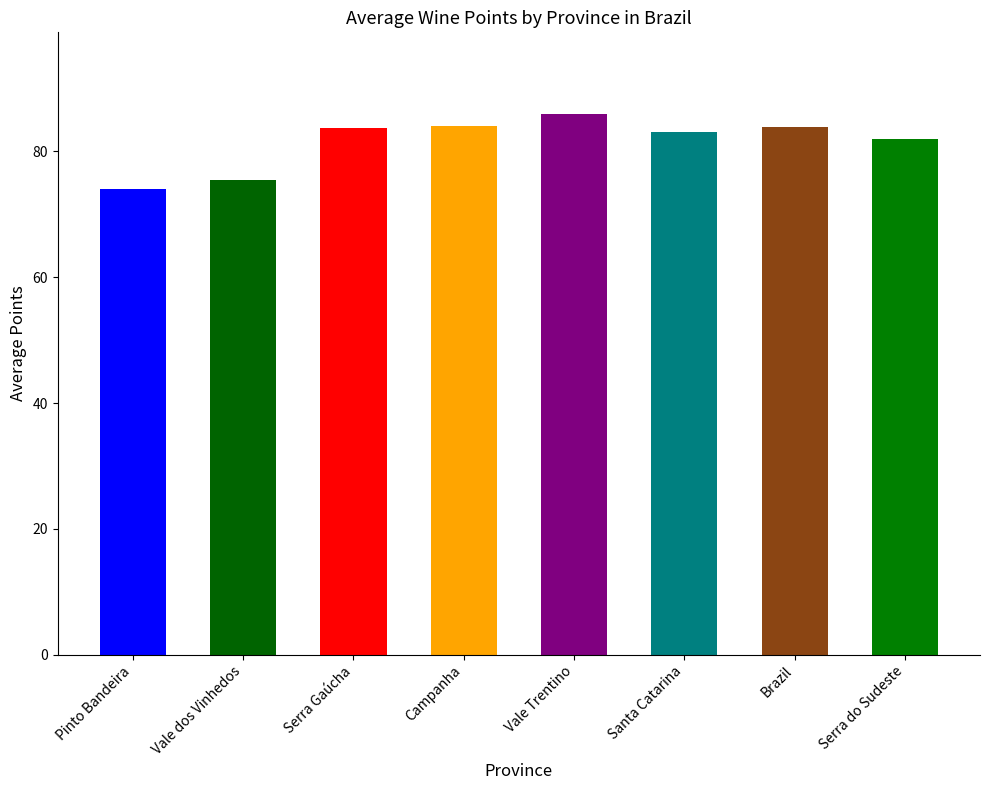

Which category has the highest value across all series?

Vale Trentino